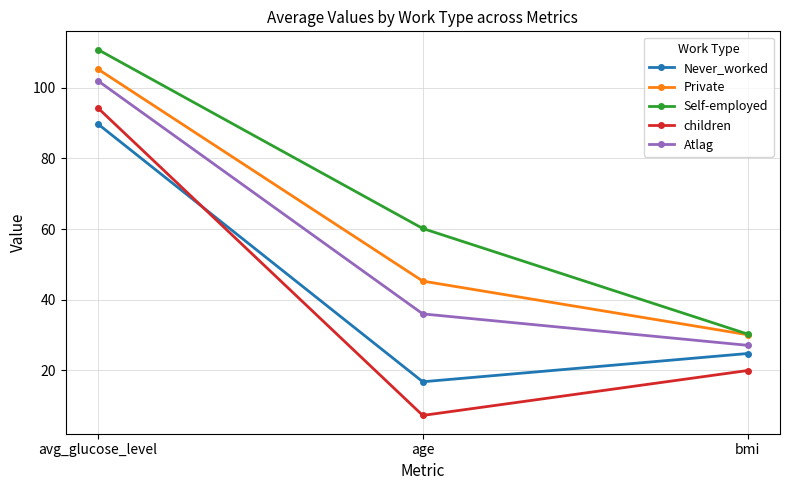

How many lines are shown in the chart?

5